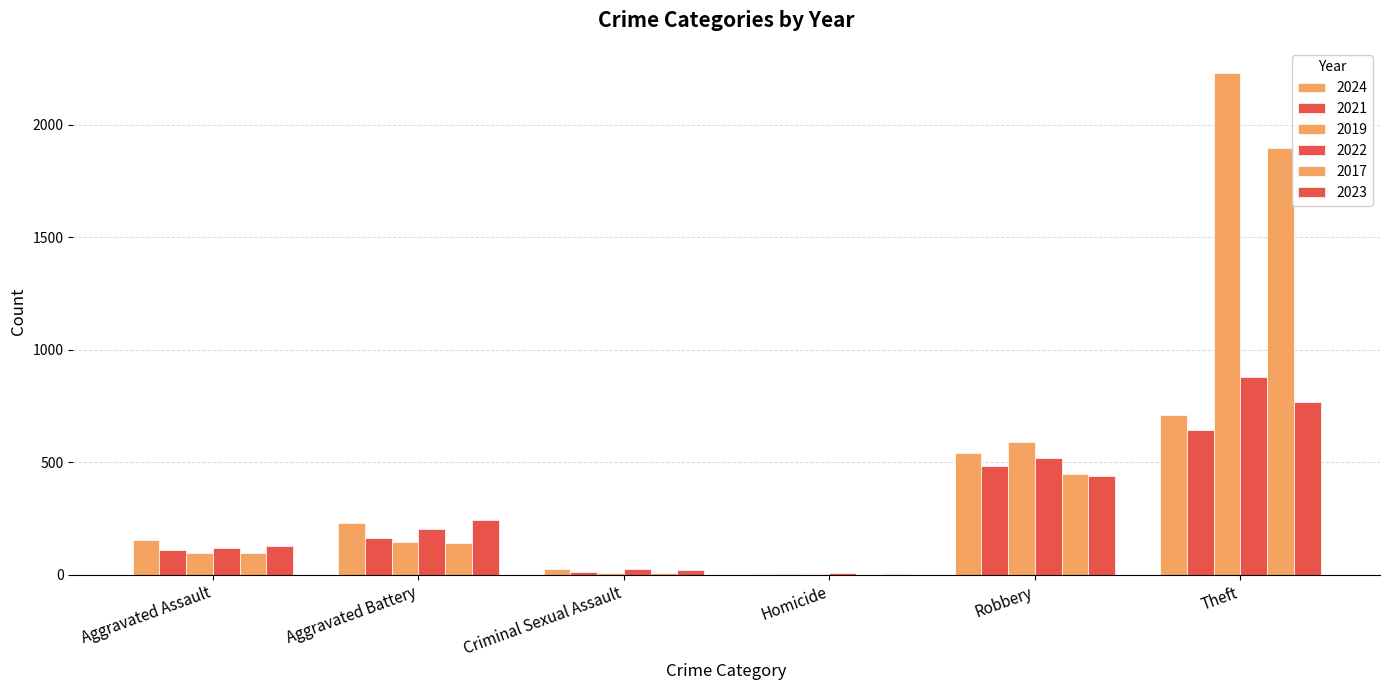

How many data points does each series have?

6